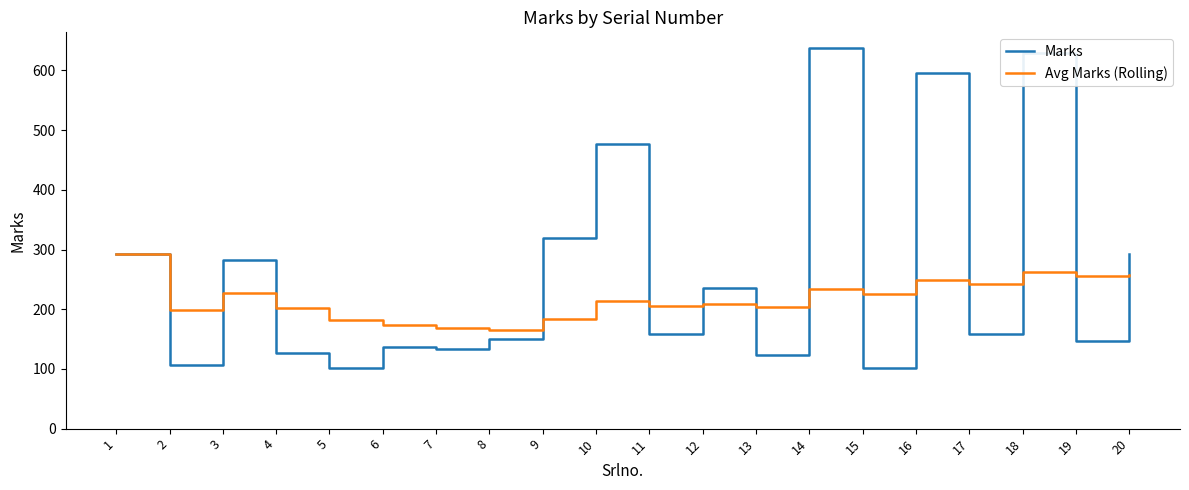

At which category is the sum across all series the highest?

18